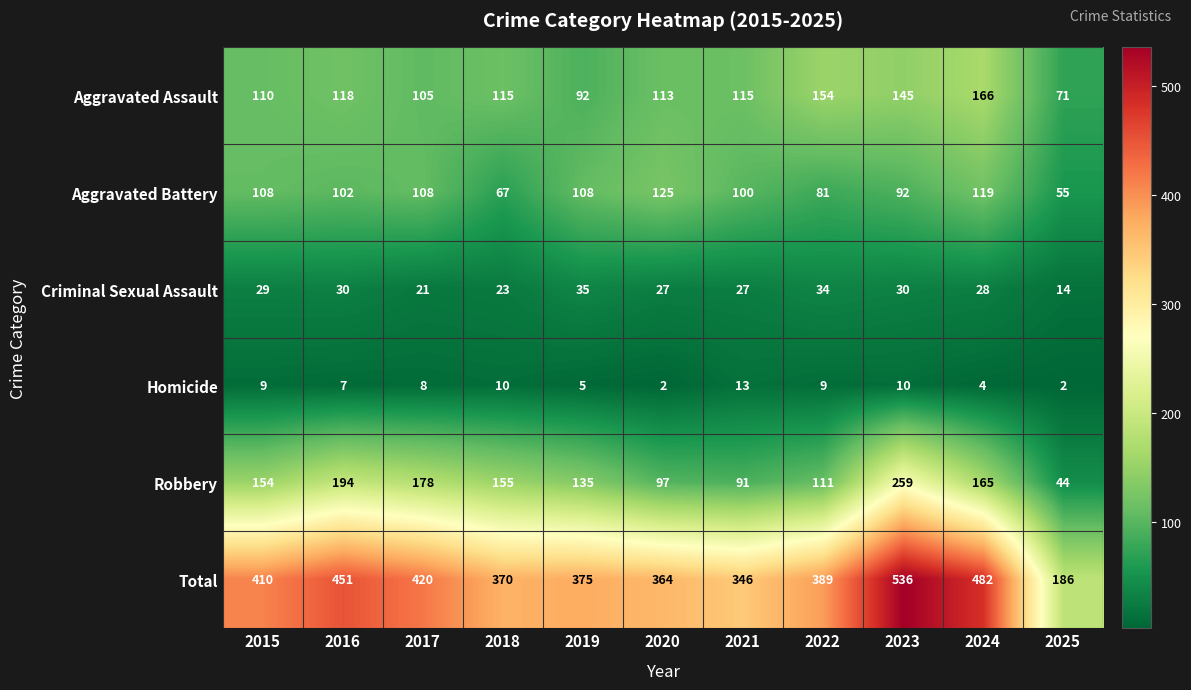

What is the difference between the highest and lowest values at 2019?

370